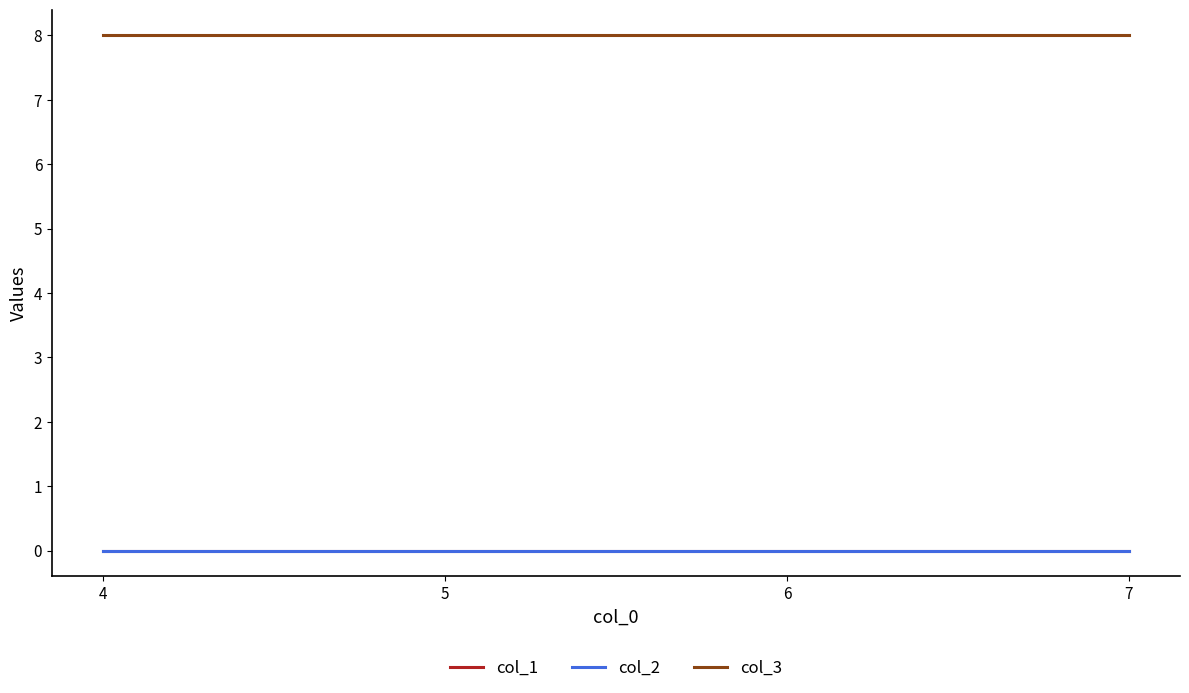

List the series in order of their peak value, highest first.

col_3, col_1, col_2